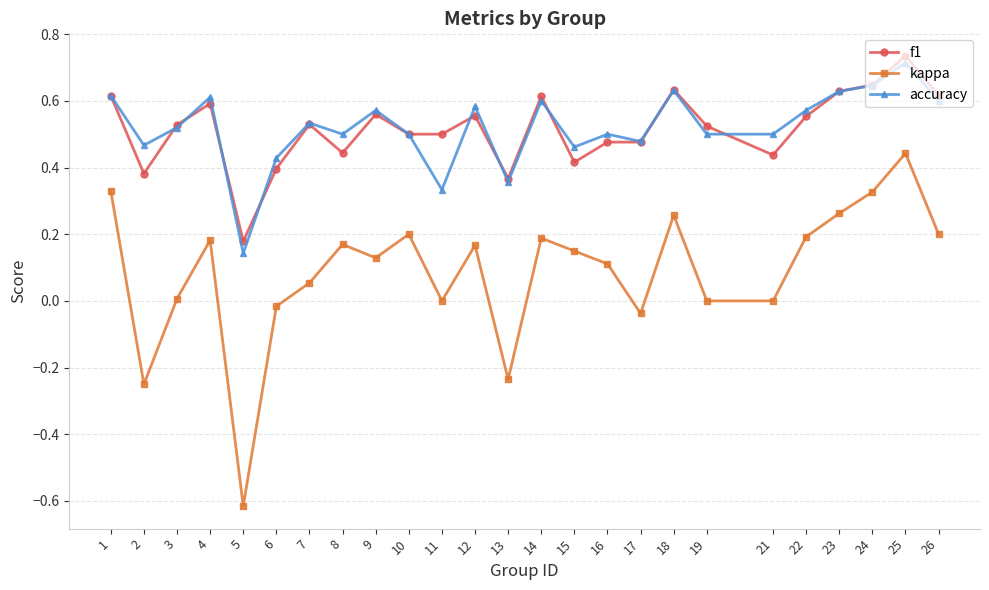

The kappa series shows 0.2 at 25. True or false?

False